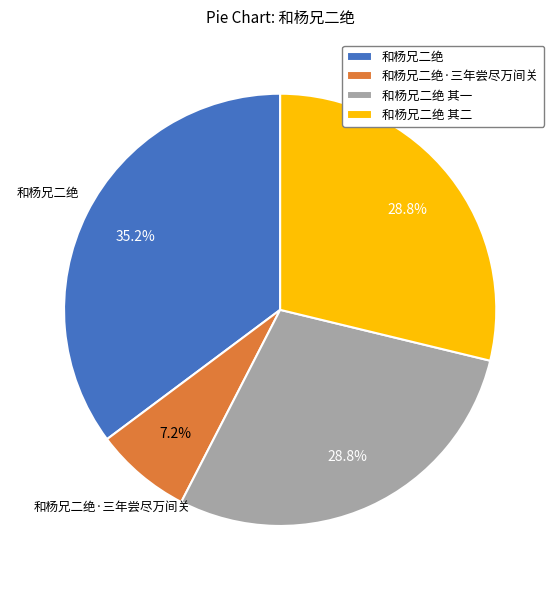

Is it true that 和杨兄二绝 其一 is 34% of the pie?

False